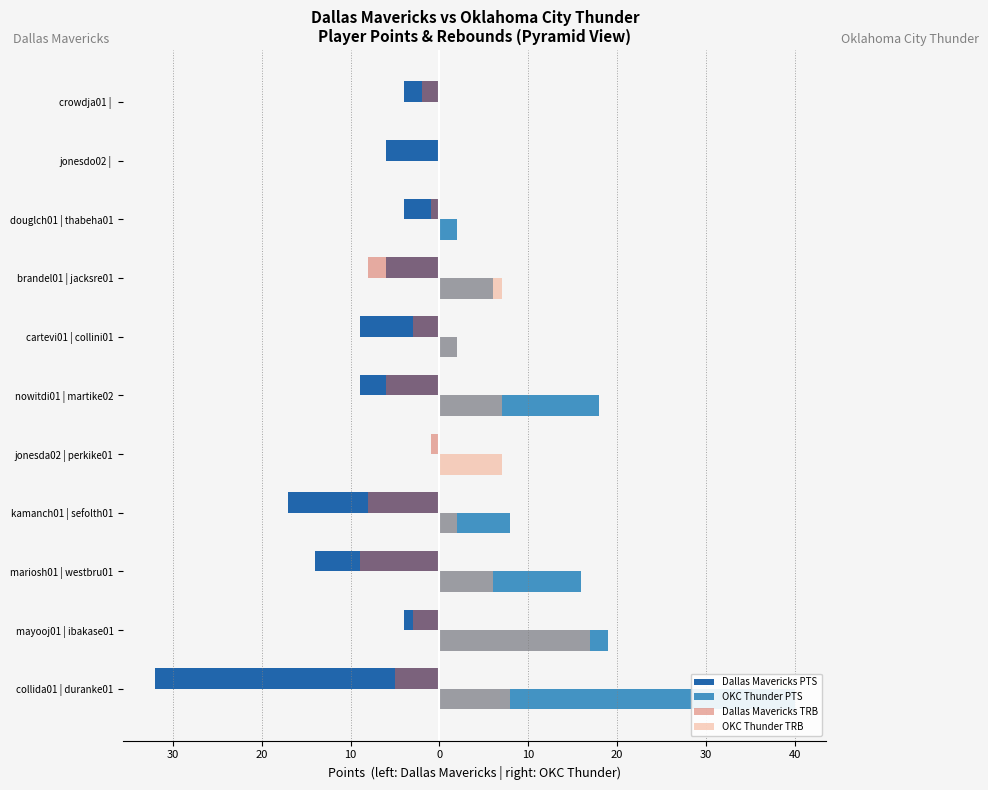

Which has a higher value, cartevi01 | collini01 or mayooj01 | ibakase01?

mayooj01 | ibakase01